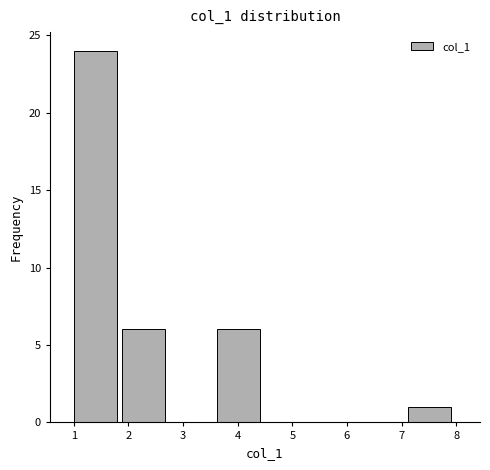

Reading left to right, transcribe this chart: for each bar, give the range it covers on the x-axis and its height. Neither the bar edges nor the heights are printed on the chart, so give them approximately, as read against the axes.

1.0 to 1.9: 24
1.9 to 2.8: 6
2.8 to 3.6: 0
3.6 to 4.5: 6
4.5 to 5.4: 0
5.4 to 6.3: 0
6.3 to 7.1: 0
7.1 to 8.0: 1